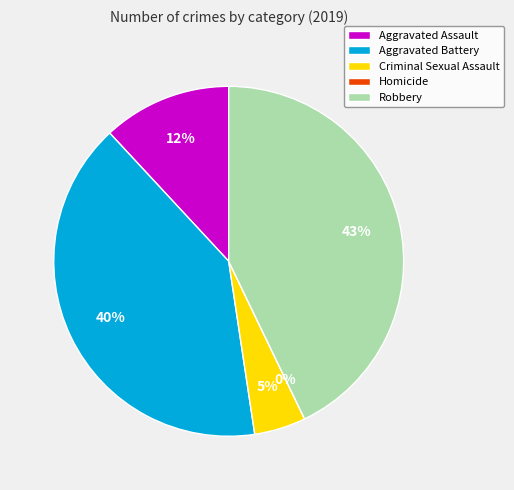

How many slices are in this pie chart?

5